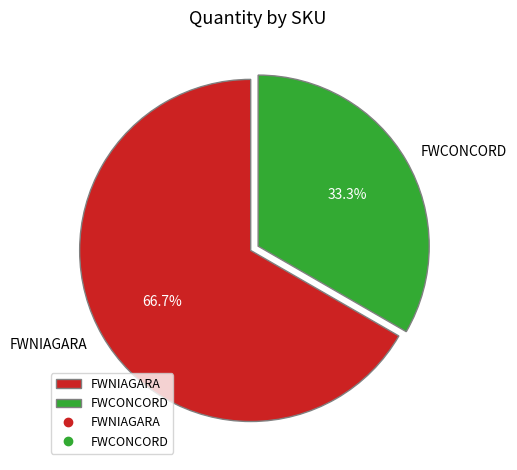

True or false: FWNIAGARA accounts for 77% of the total.

False